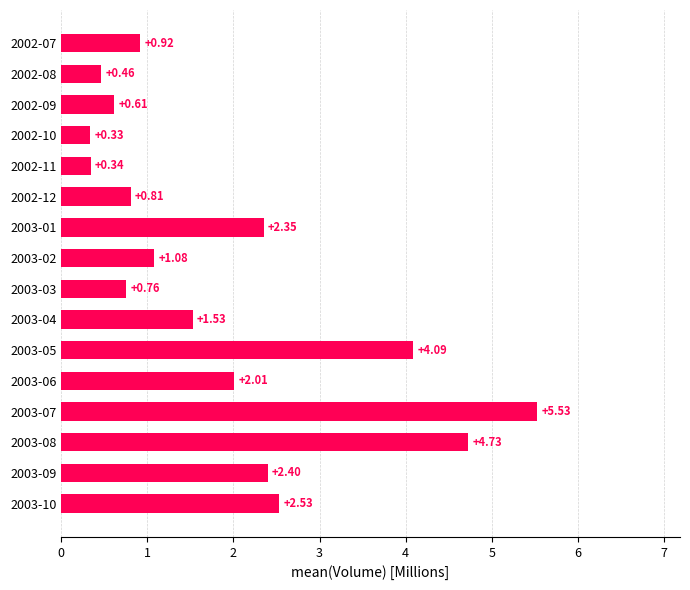

Rank the categories by value from lowest to highest.

2002-10, 2002-11, 2002-08, 2002-09, 2003-03, 2002-12, 2002-07, 2003-02, 2003-04, 2003-06, 2003-01, 2003-09, 2003-10, 2003-05, 2003-08, 2003-07